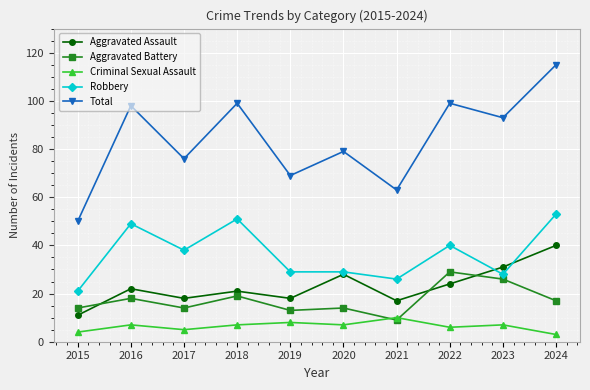

Read the Robbery value at 2024, to the nearest 10.

50